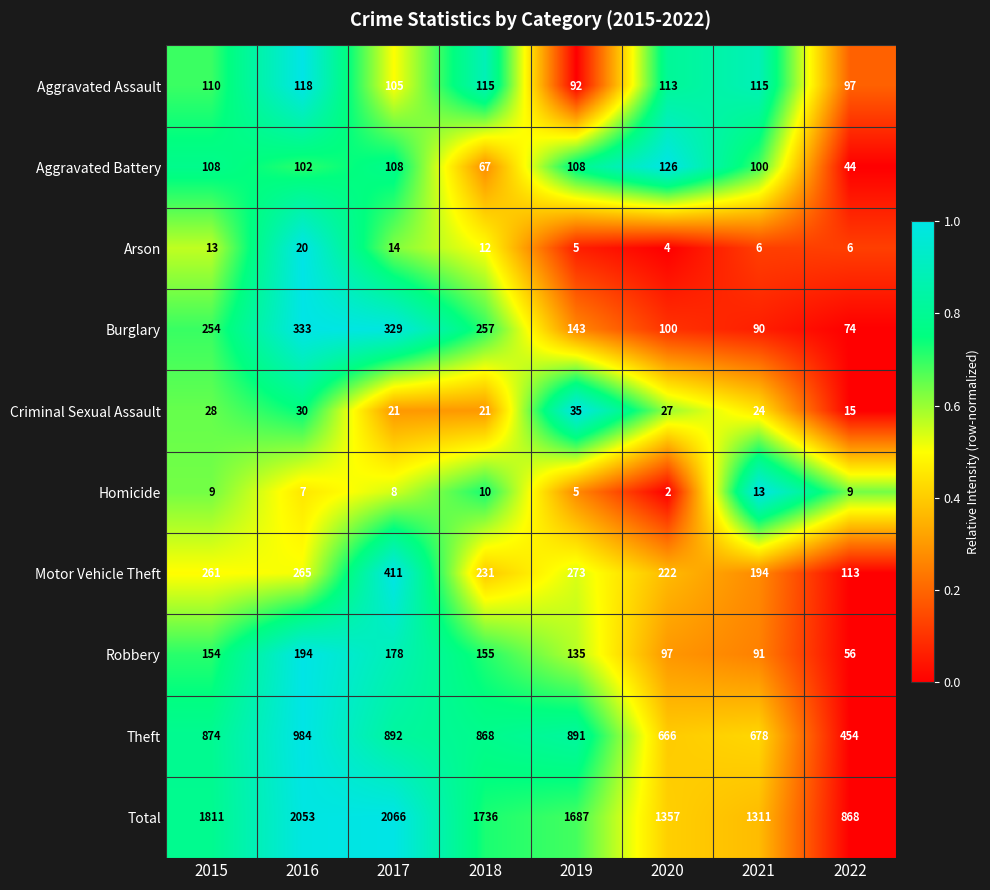

Is it true that Aggravated Battery equals 187 at 2015?

False